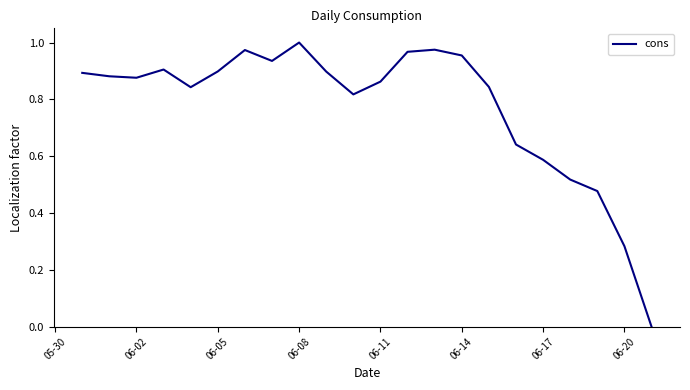

At which category does the chart reach its peak across all series?

06-08